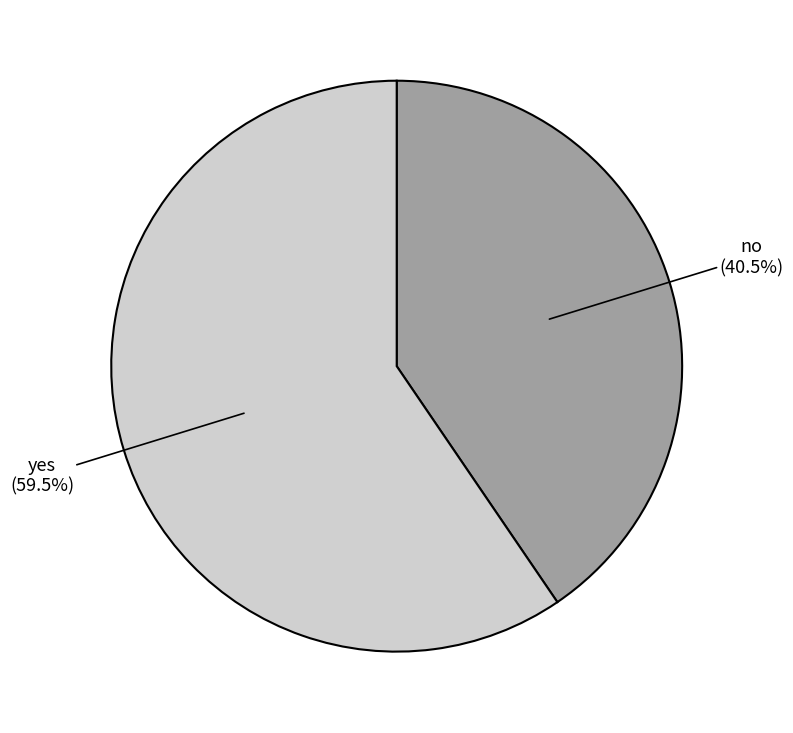

Which has a higher value, yes or no?

yes